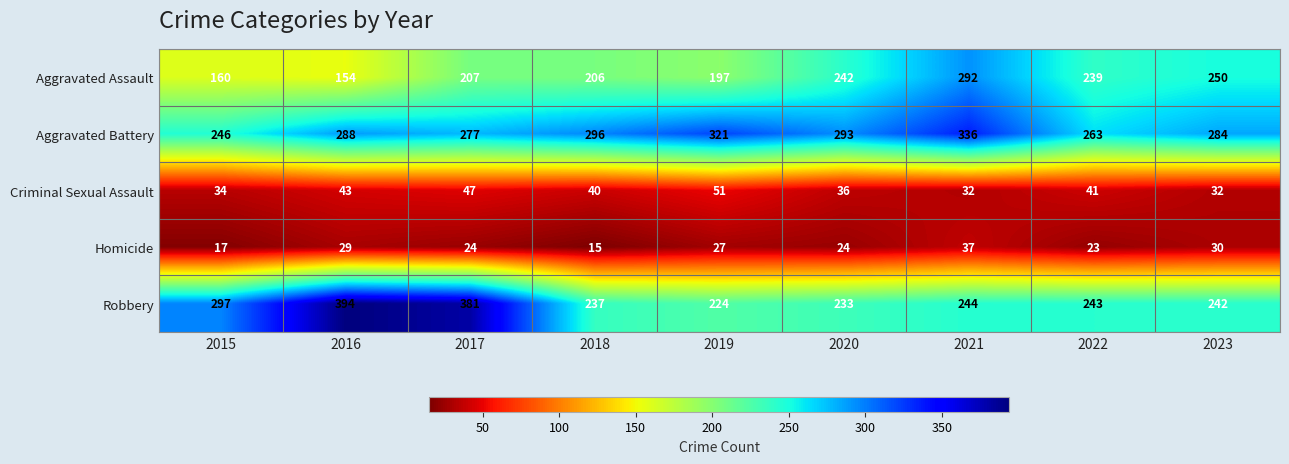

What is the minimum value shown in the chart?

15